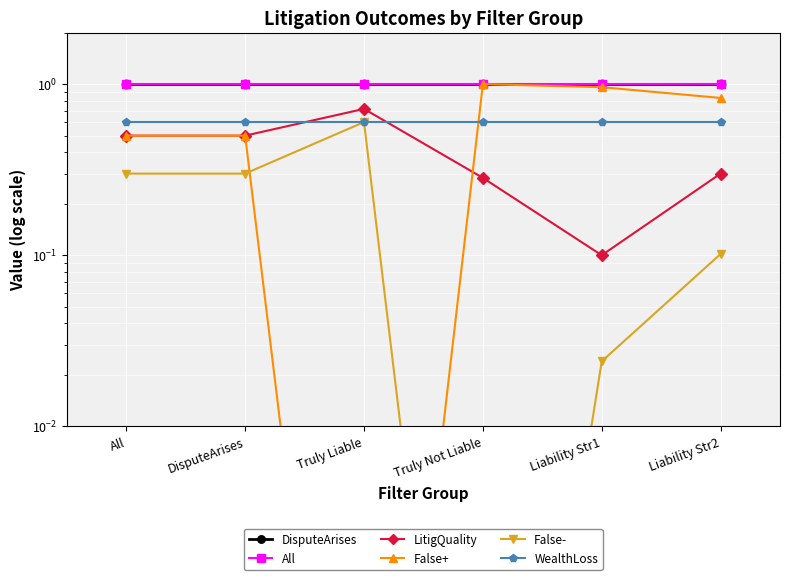

Is this an area chart (filled region under the line)?

No